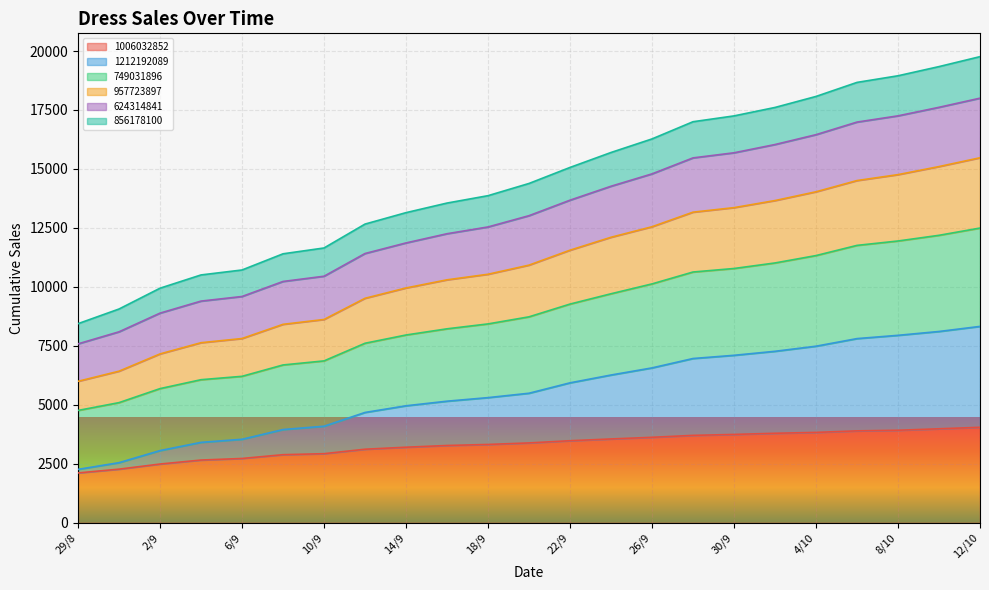

The value of 1006032852 at 14/9 is 3204. True or false?

True